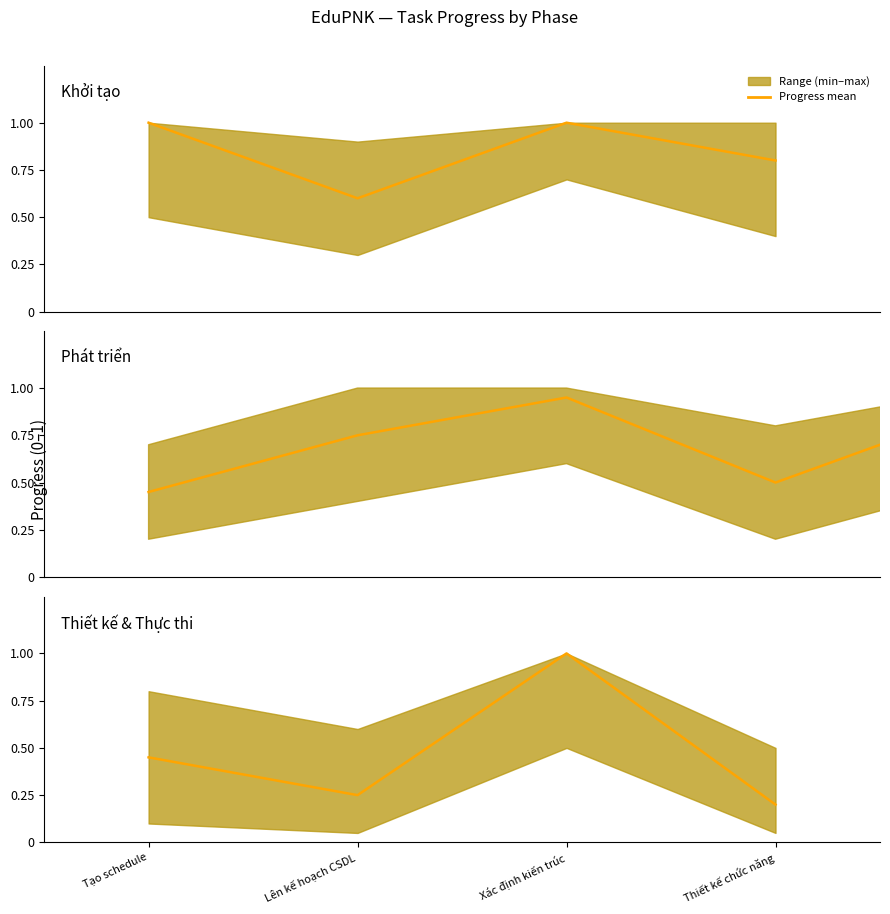

Where is the first local minimum?

Lên kế hoạch CSDL